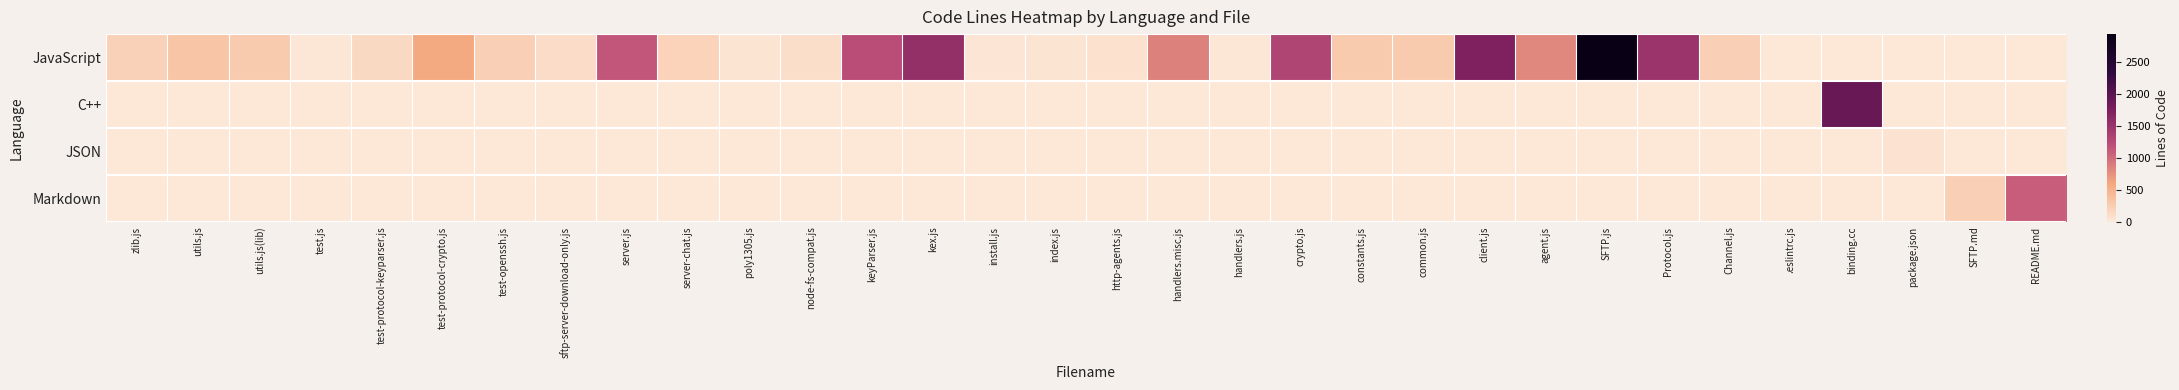

At which category is the sum across all series the highest?

SFTP.js